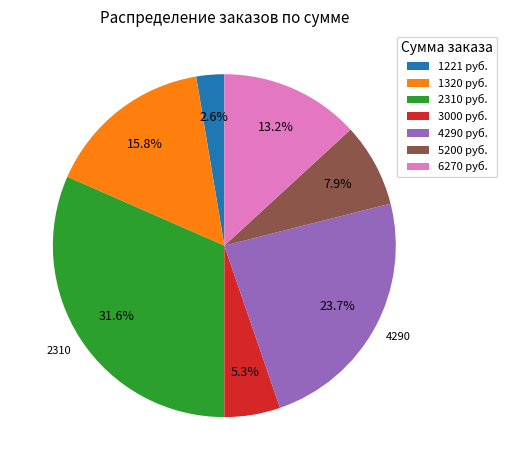

Is 1221 the majority of the pie?

No